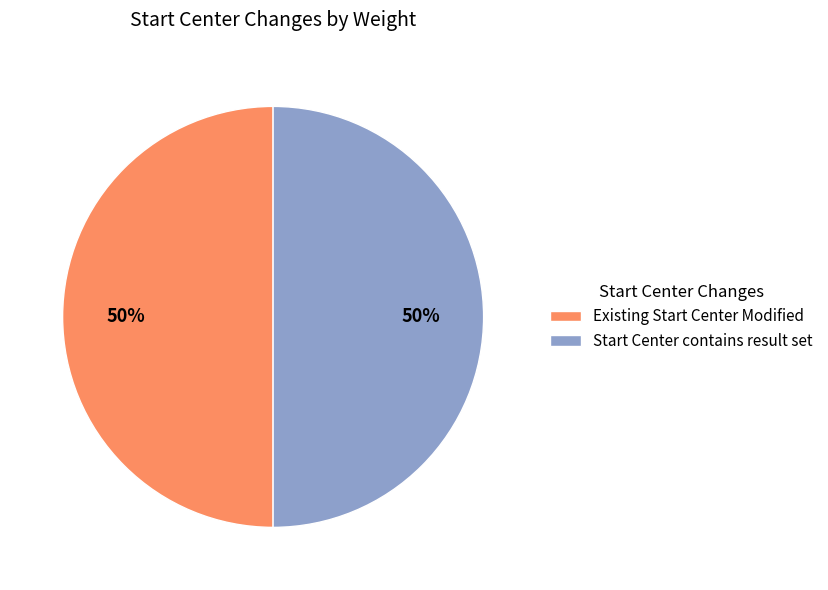

Is the sum of Existing Start Center Modified and Start Center contains result set greater than half?

Yes